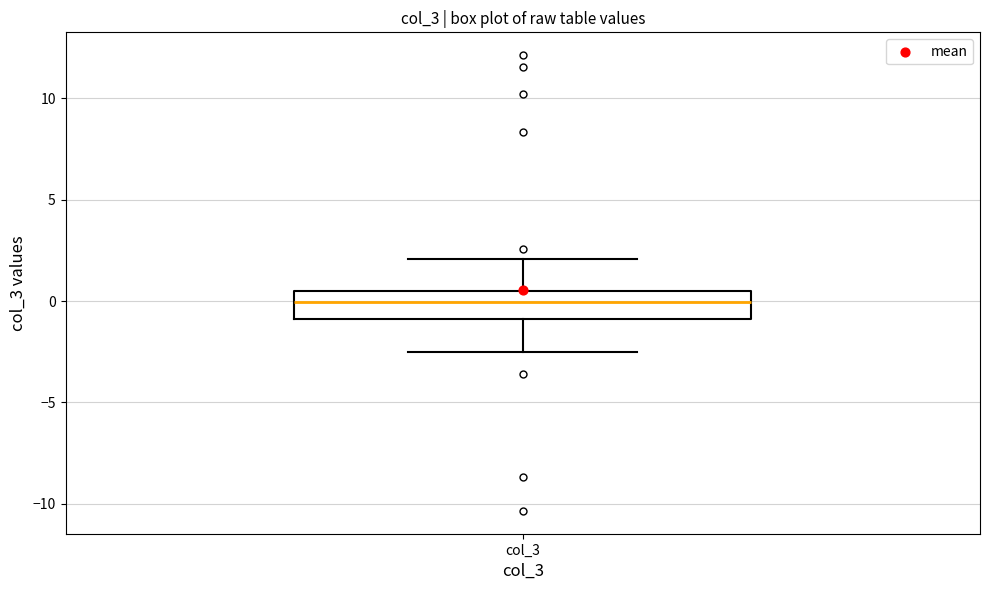

Where does the upper whisker of the box for col_3 end on the y-axis? The values are not printed on the chart, so give them approximately, as read against the axis.

2.0